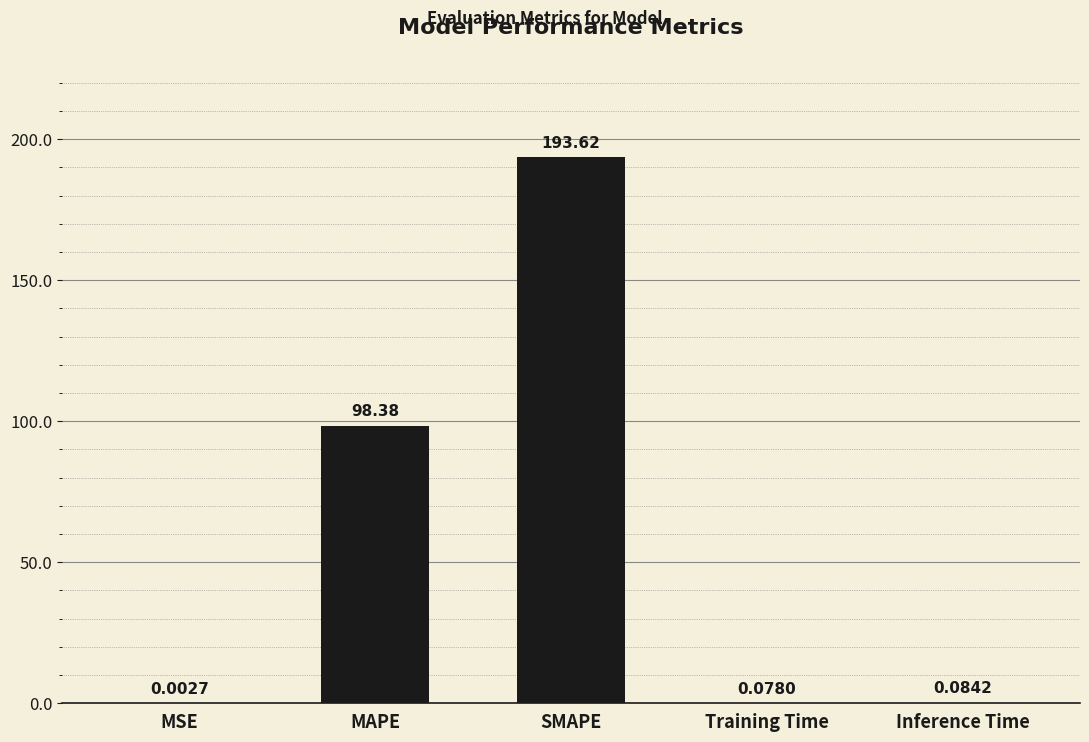

At which label is the value closest to 96?

MAPE